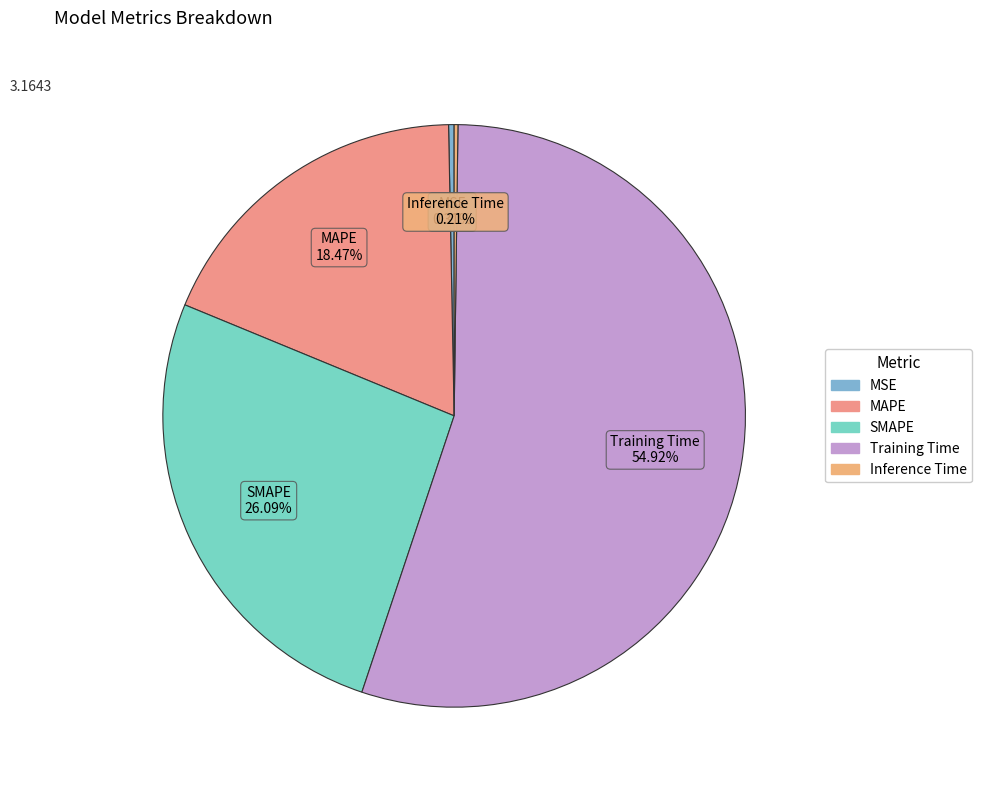

What is the largest slice in the pie chart?

Training Time